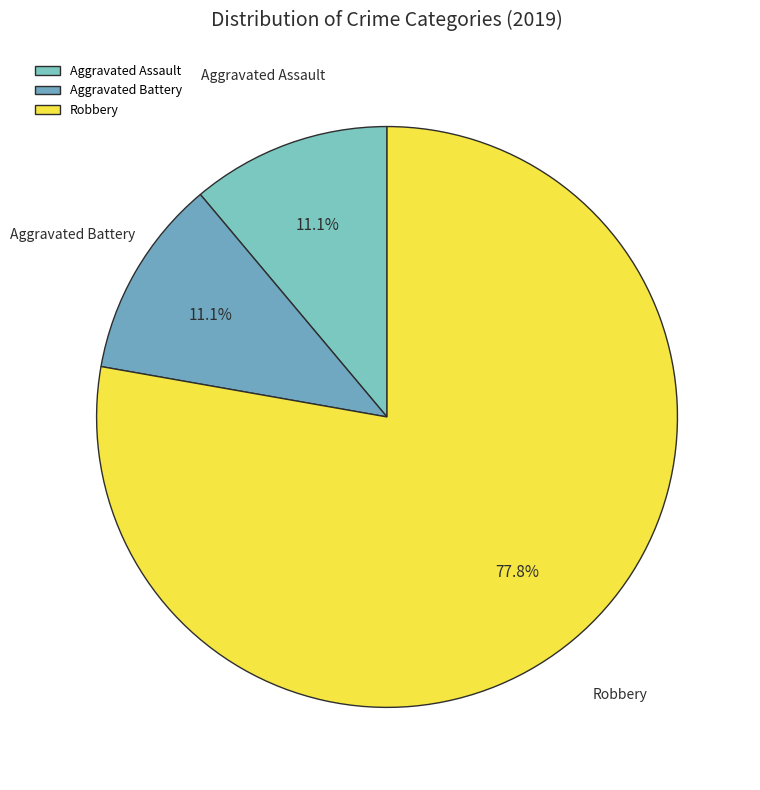

What is the ratio of the value at Aggravated Assault to the value at Aggravated Battery?

1.0